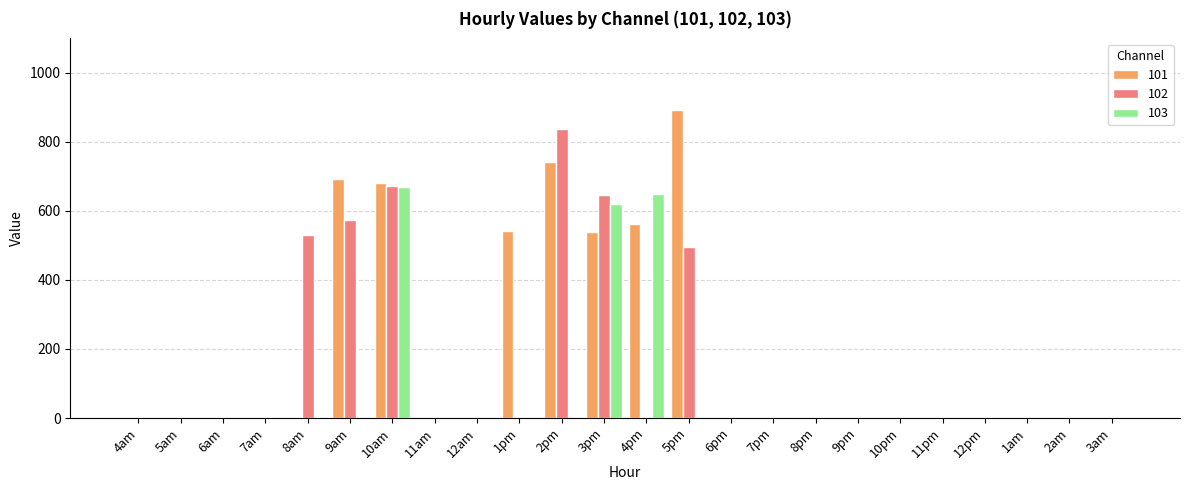

What is the maximum value shown in the chart?

893.5